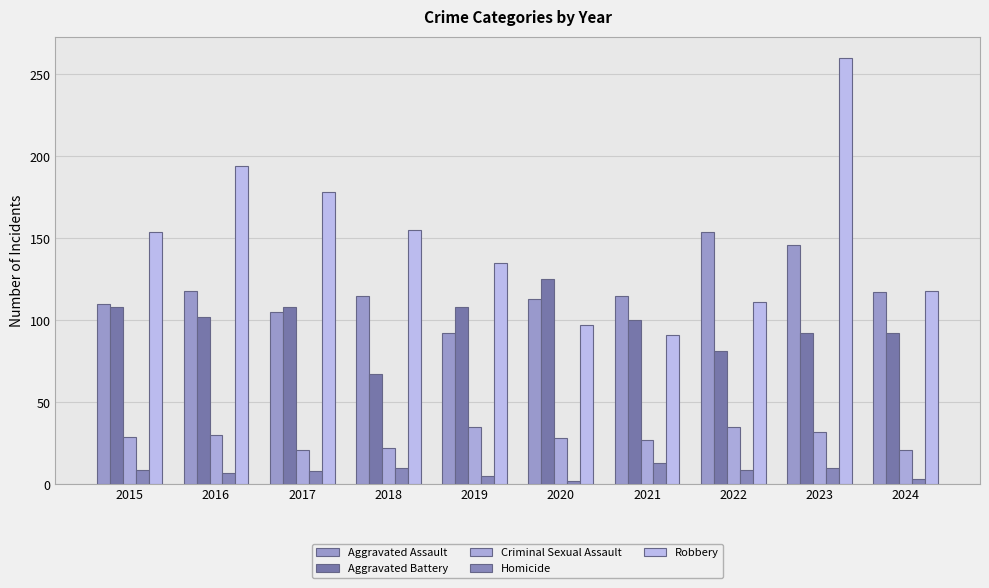

The value of Robbery at 2017 is 178. True or false?

True